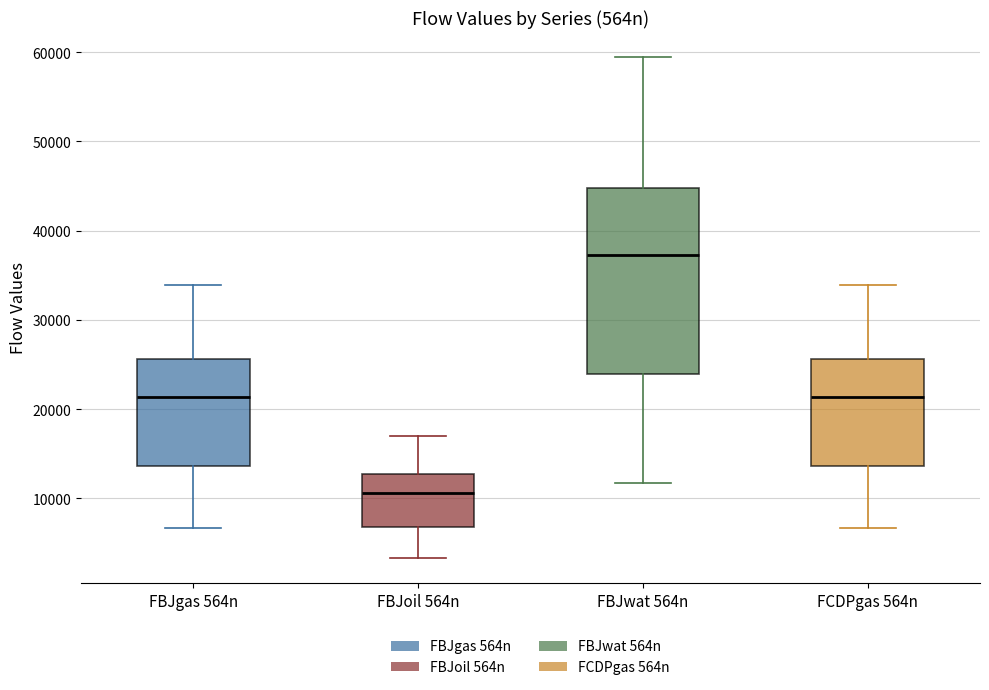

Comparing the boxes themselves (not the whiskers), which one is the tallest?

FBJwat 564n